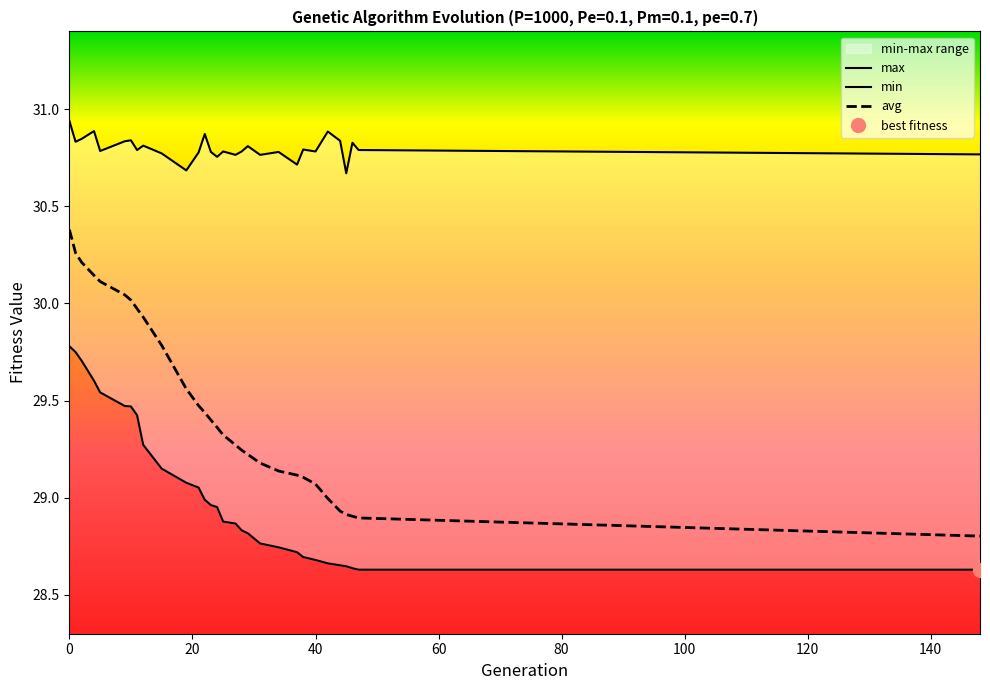

The value of avg at 27 is 46.3. True or false?

False